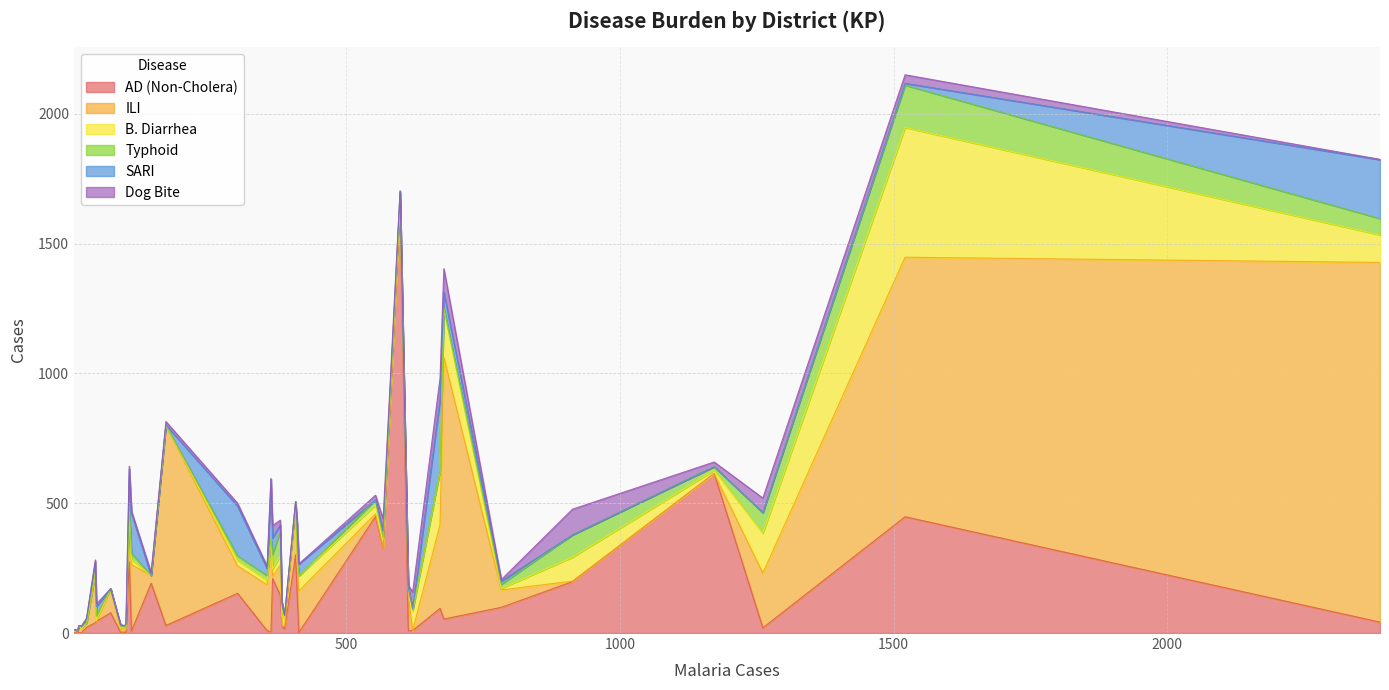

How many lines are shown in the chart?

6